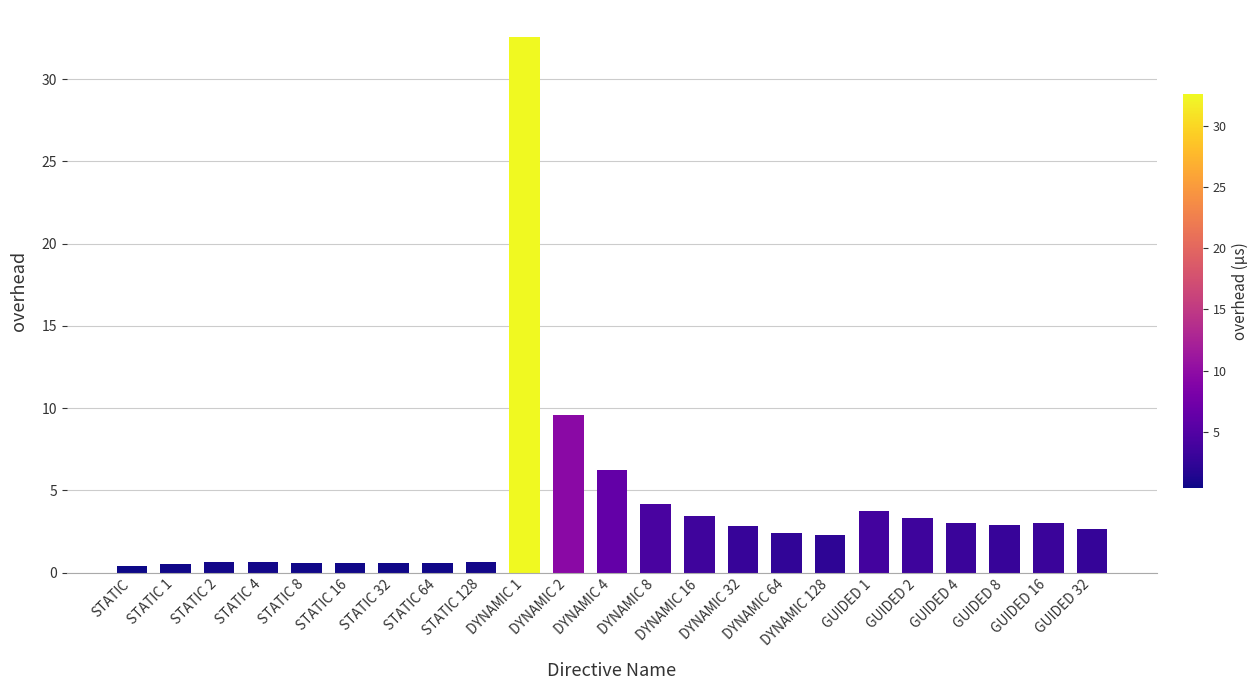

Where is the data nearest to the value 16?

DYNAMIC 2